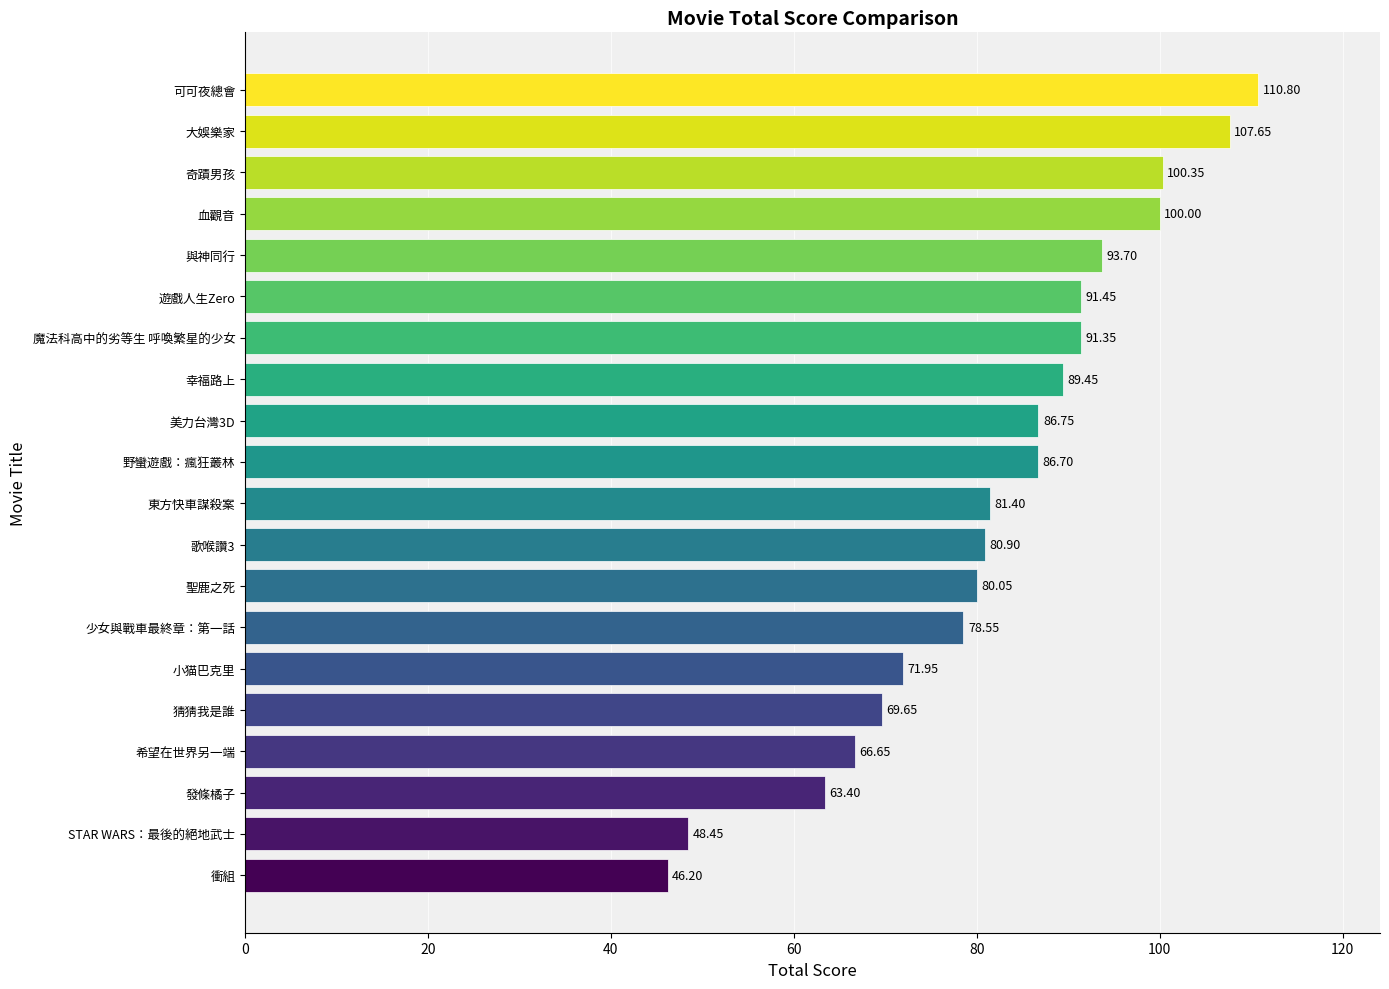

What is the sum of all values?

1645.4